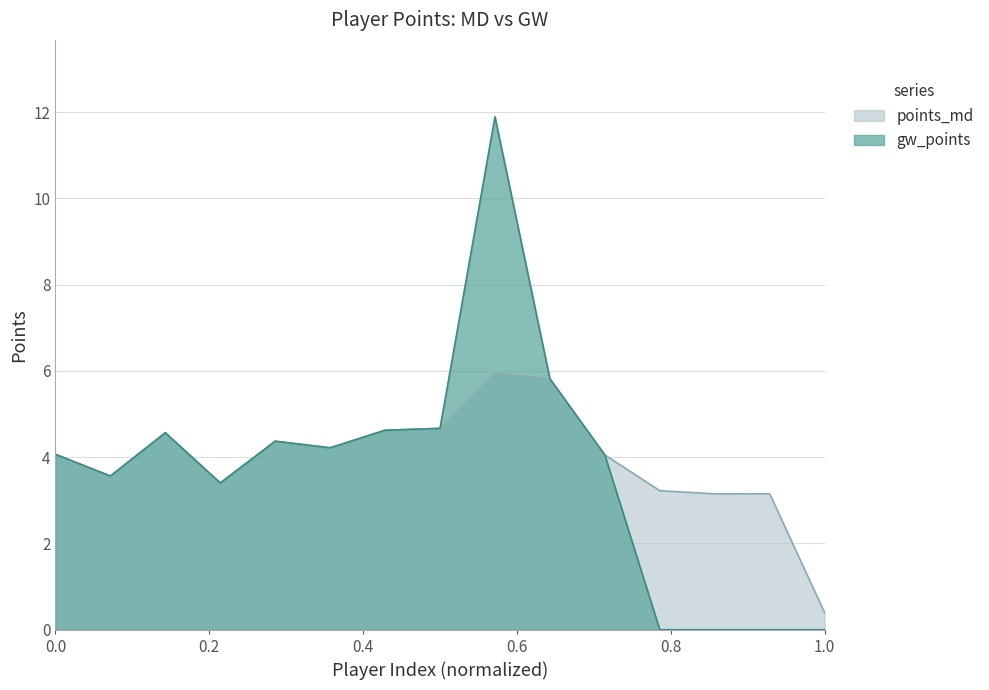

What is the value of the points_md point at the 15th from the left?

0.4